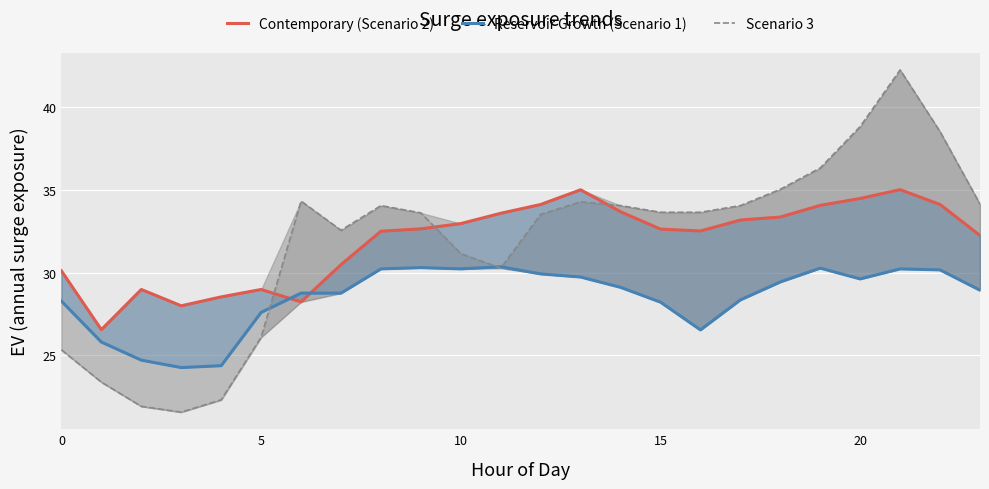

What is the difference between the maximum and minimum values in the Contemporary (Scenario 2) series?

8.5